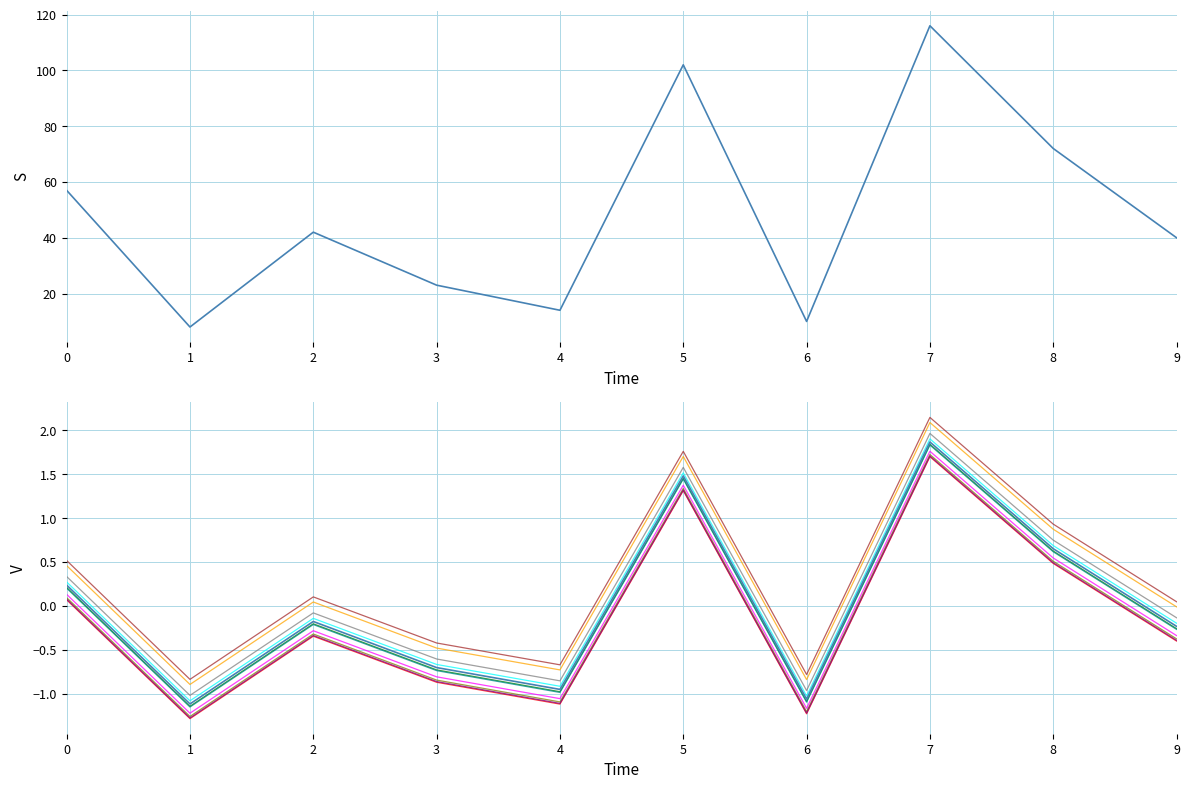

What is the value of the 4th point from the left?

23